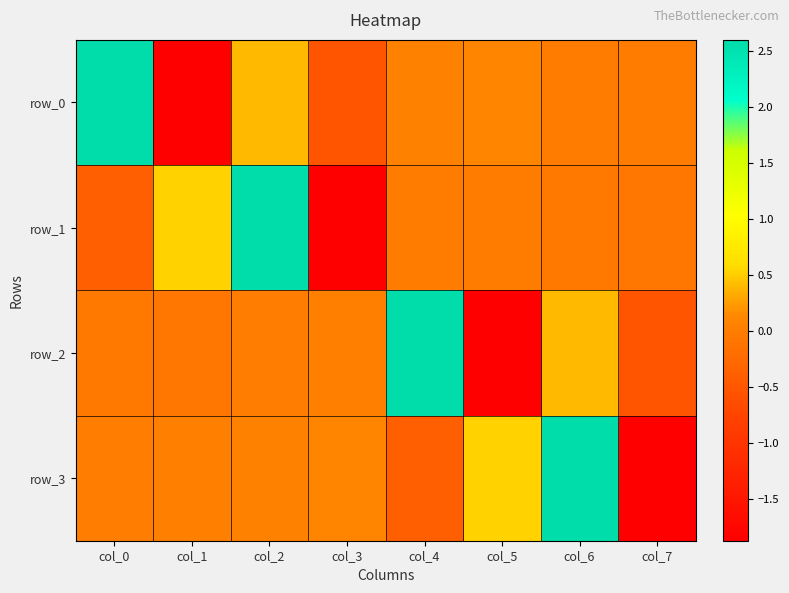

Rank the categories by row_2 value from highest to lowest.

col_4, col_6, col_3, col_2, col_0, col_1, col_7, col_5